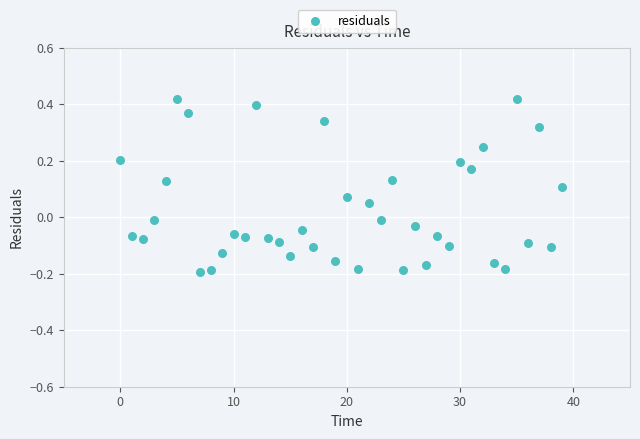

What is the range of Y values (max minus min)?

0.6